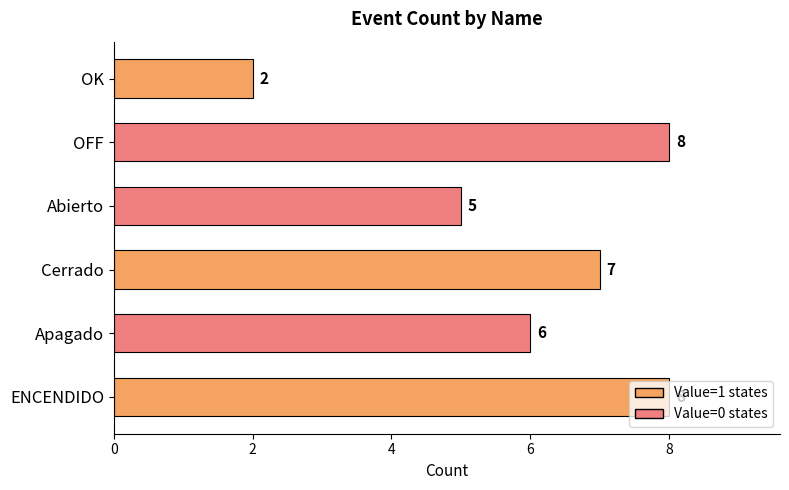

What is the greatest value displayed?

8